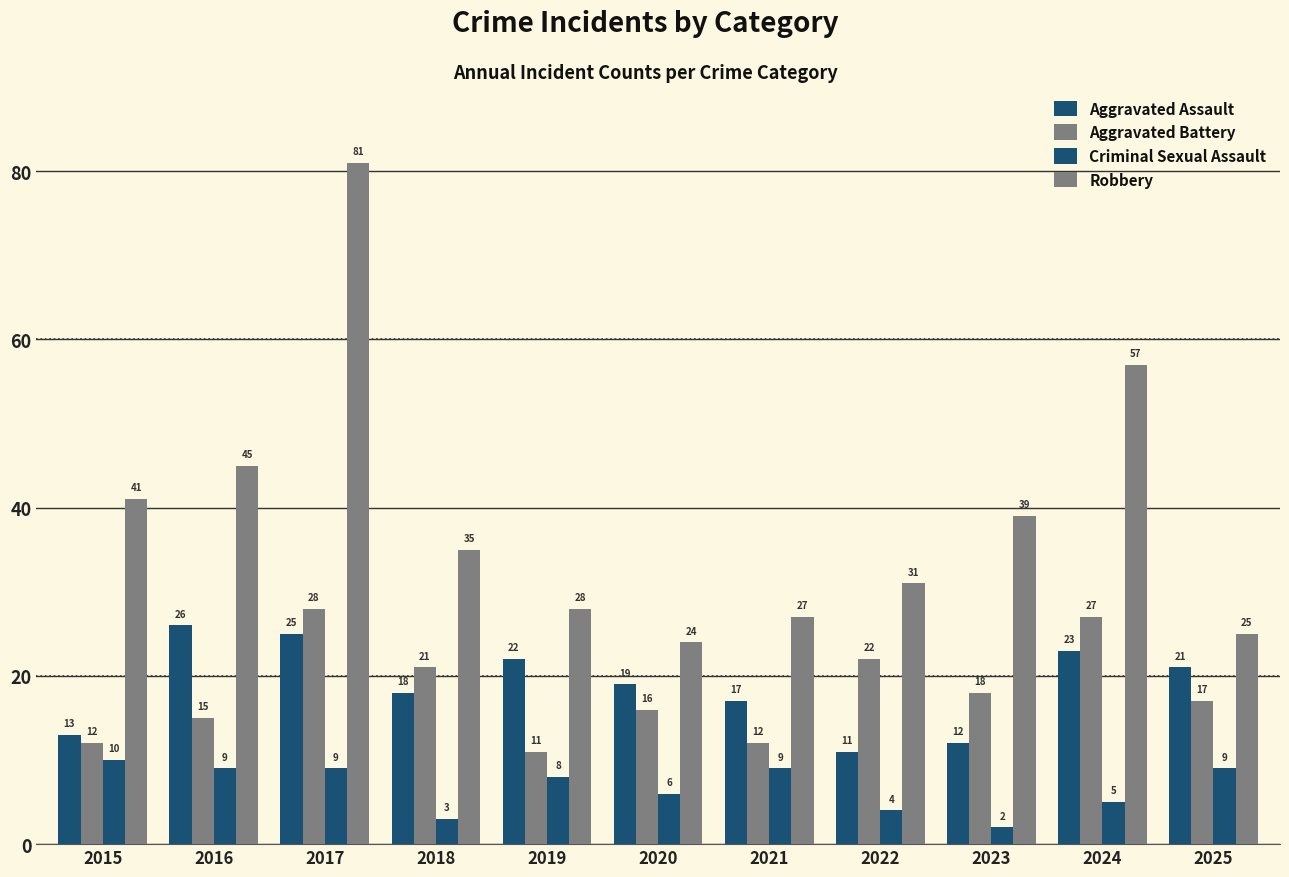

How many distinct data groups are displayed?

4